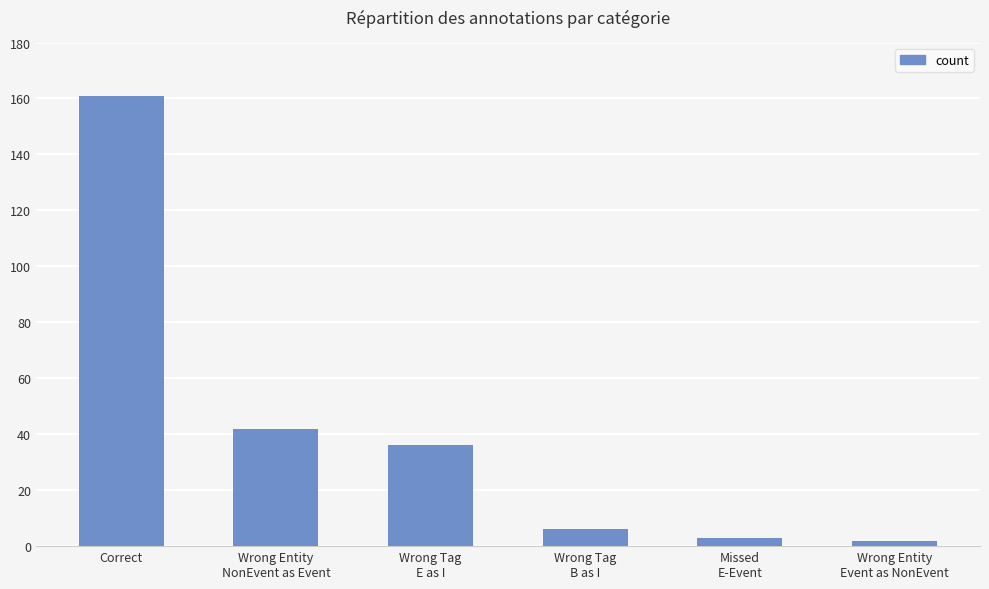

What is the smallest value displayed?

2